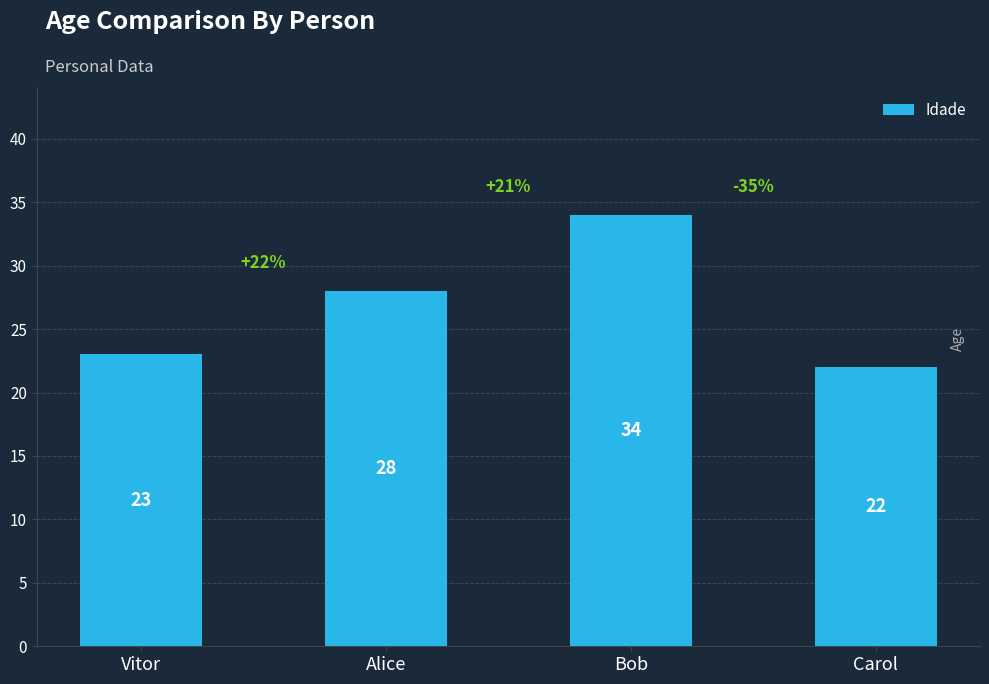

Reading right to left, what are all the values shown in this chart?

22	34	28	23